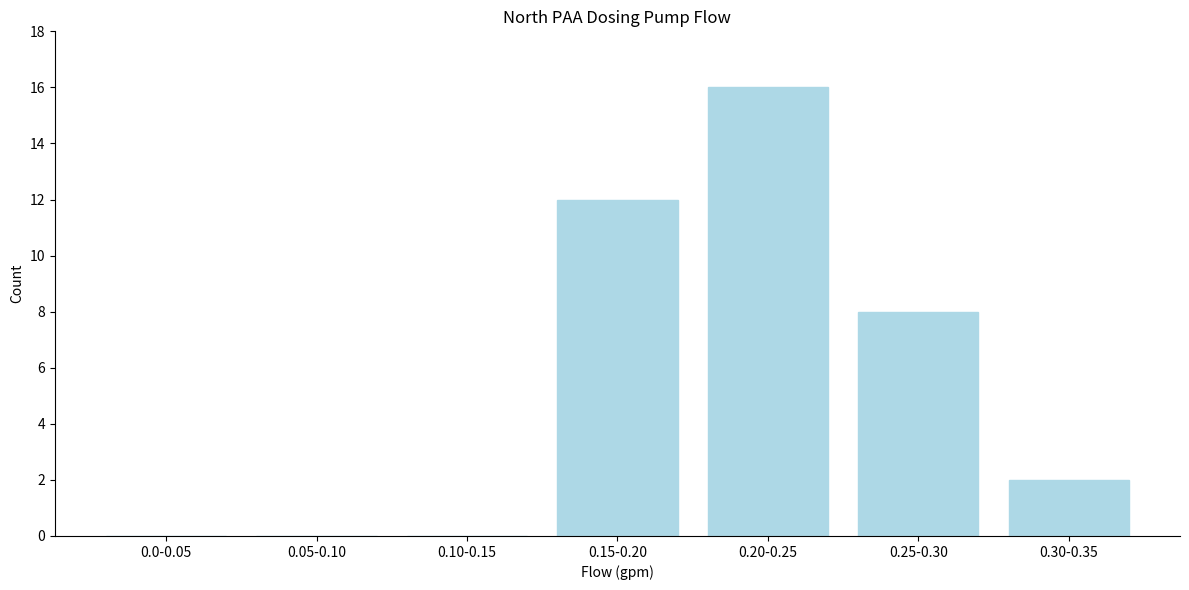

Reading right to left, transcribe all the data shown in this chart.

0.30-0.35=2	0.25-0.30=8	0.20-0.25=16	0.15-0.20=12	0.10-0.15=0	0.05-0.10=0	0.0-0.05=0